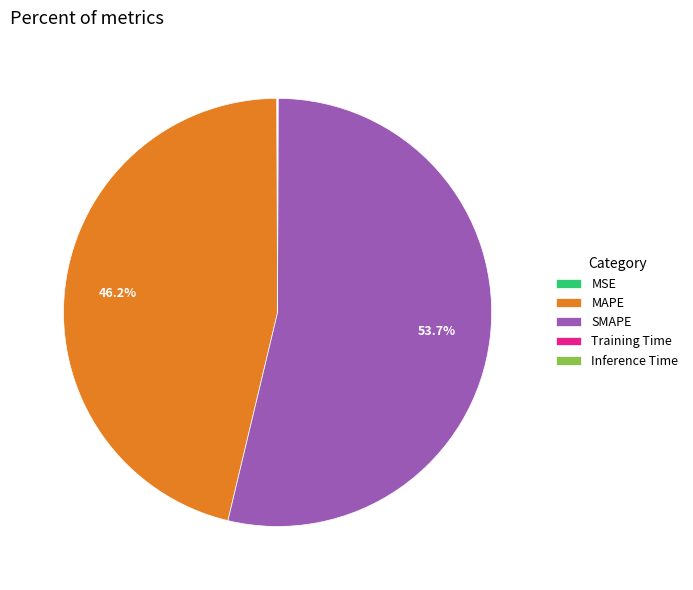

What portion of the pie excludes SMAPE?

46.3%